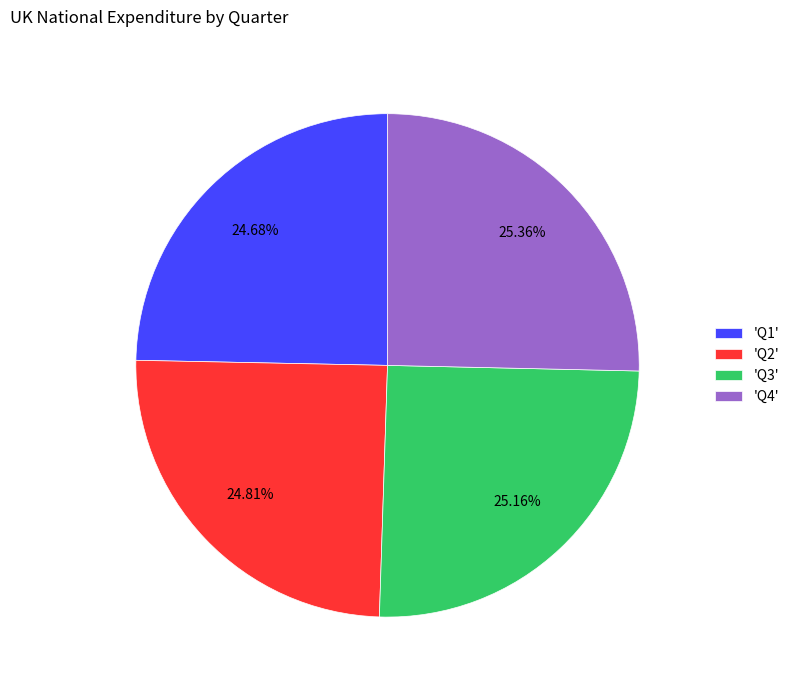

Between 'Q4' and 'Q2', which is larger?

'Q4'